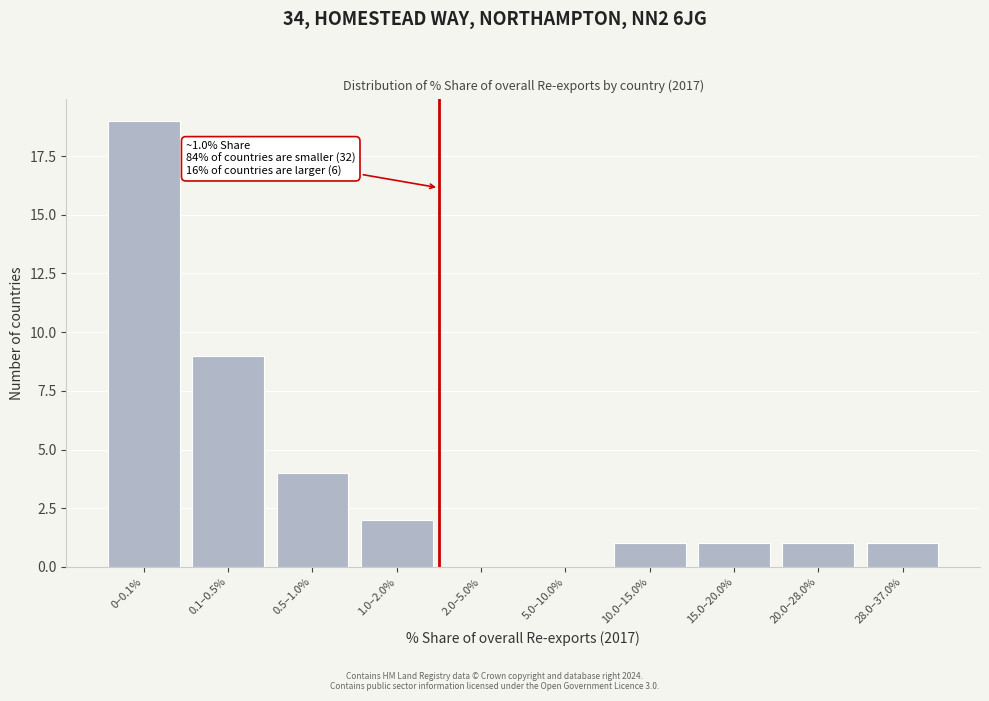

Reading right to left, what are all the values shown in this chart?

28.0–37.0%=1	20.0–28.0%=1	15.0–20.0%=1	10.0–15.0%=1	5.0–10.0%=0	2.0–5.0%=0	1.0–2.0%=2	0.5–1.0%=4	0.1–0.5%=9	0–0.1%=19